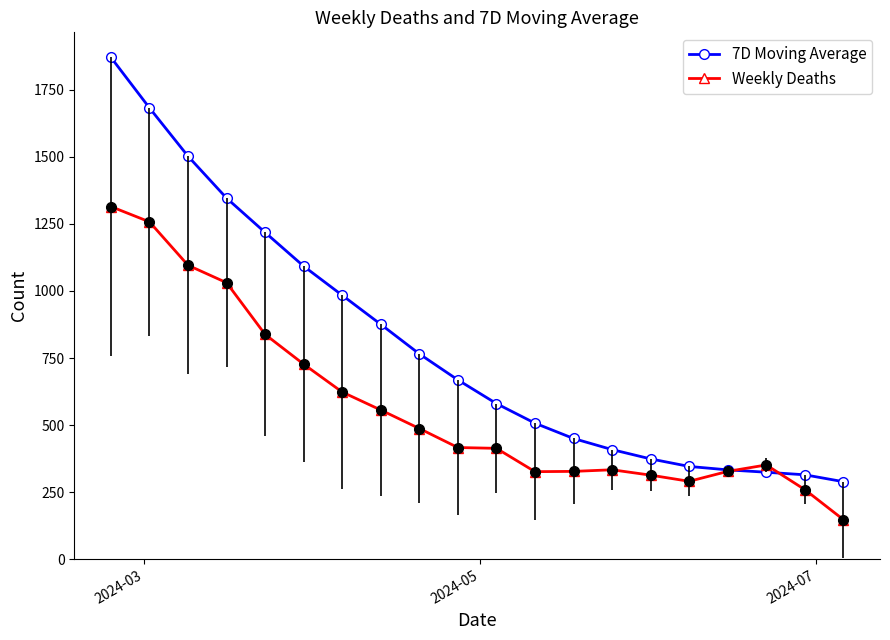

Which series has the widest spread of values?

7D Moving Average